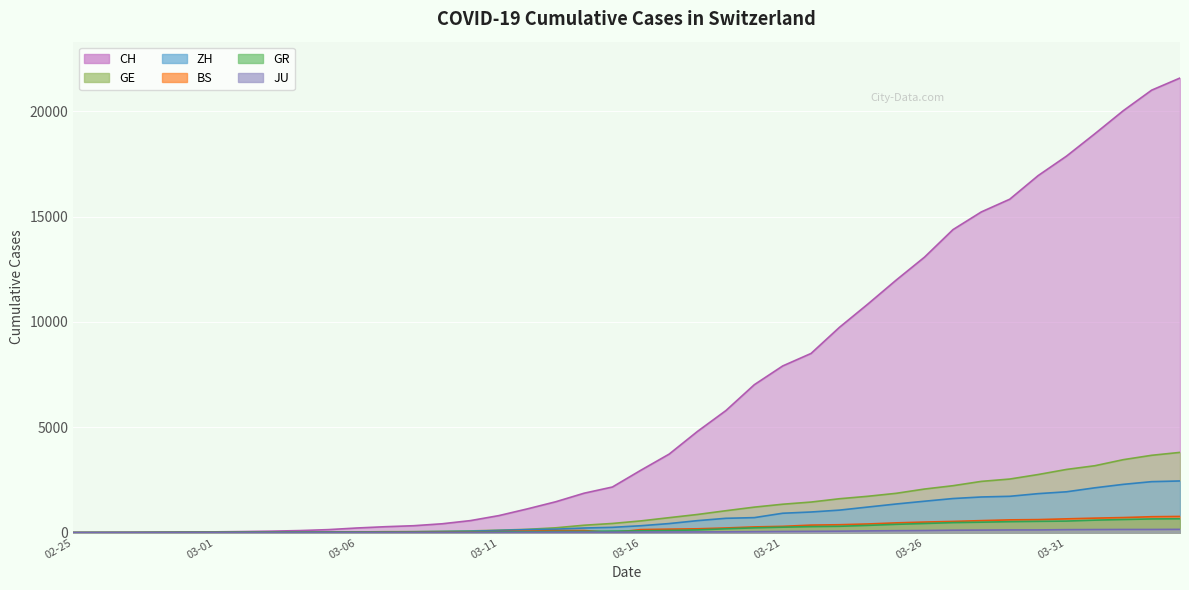

What are all the series names shown in the legend?

CH, GE, ZH, BS, GR, JU